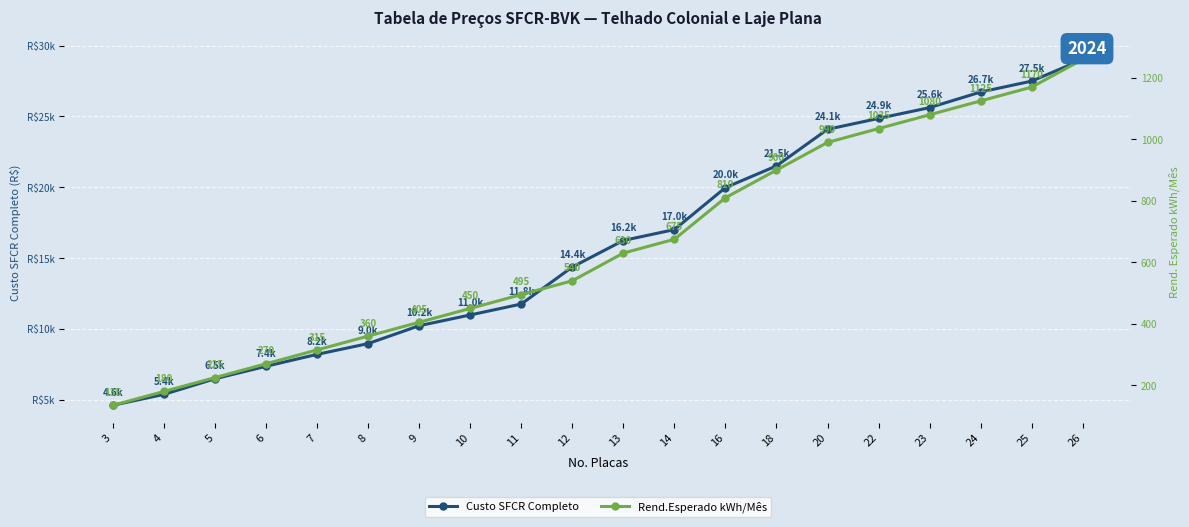

Rank the categories by Rend.Esperado kWh/Mês value from lowest to highest.

3, 4, 5, 6, 7, 8, 9, 10, 11, 12, 13, 14, 16, 18, 20, 22, 23, 24, 25, 26